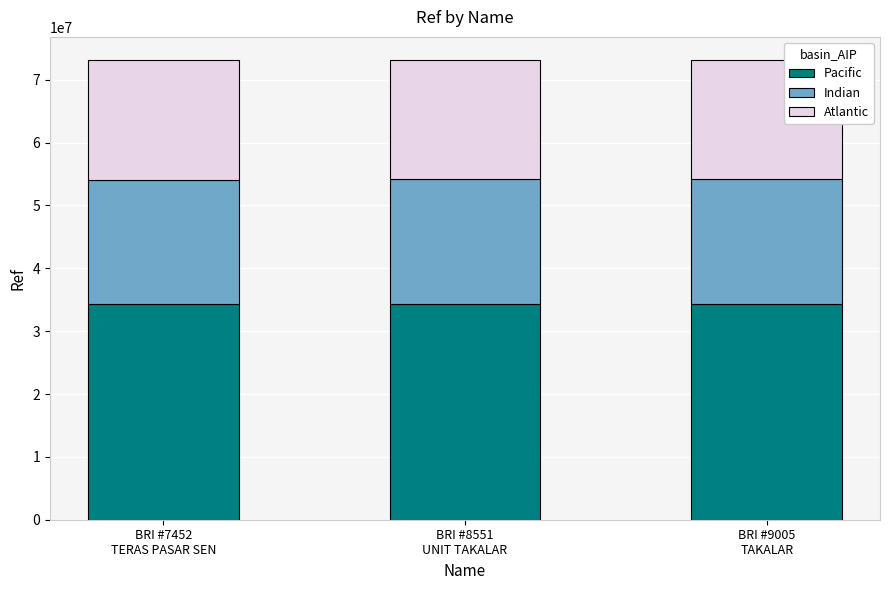

What is the lowest value of the Pacific series?

34342423